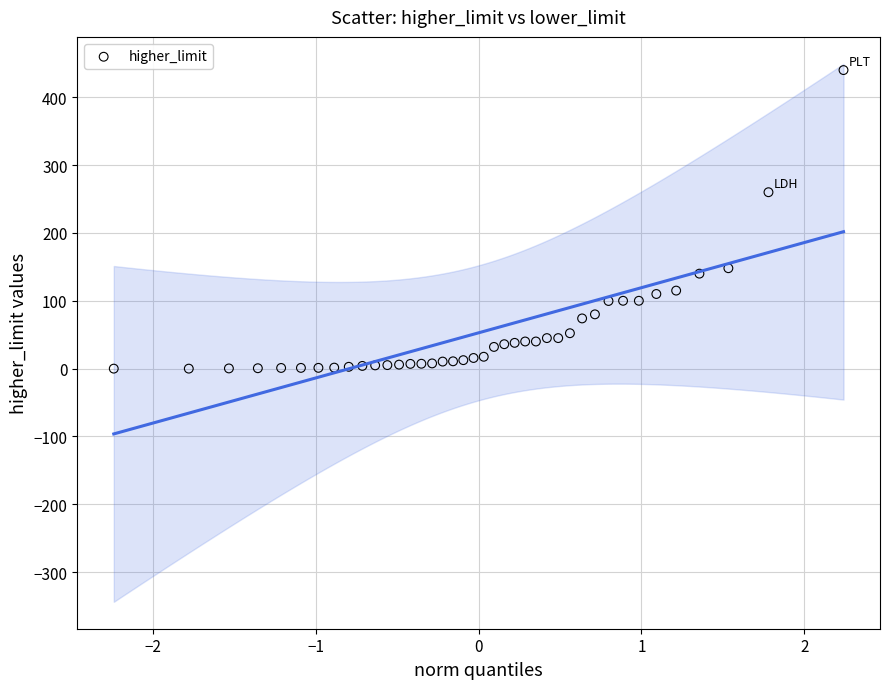

What is the range of Y values (max minus min)?

440.0